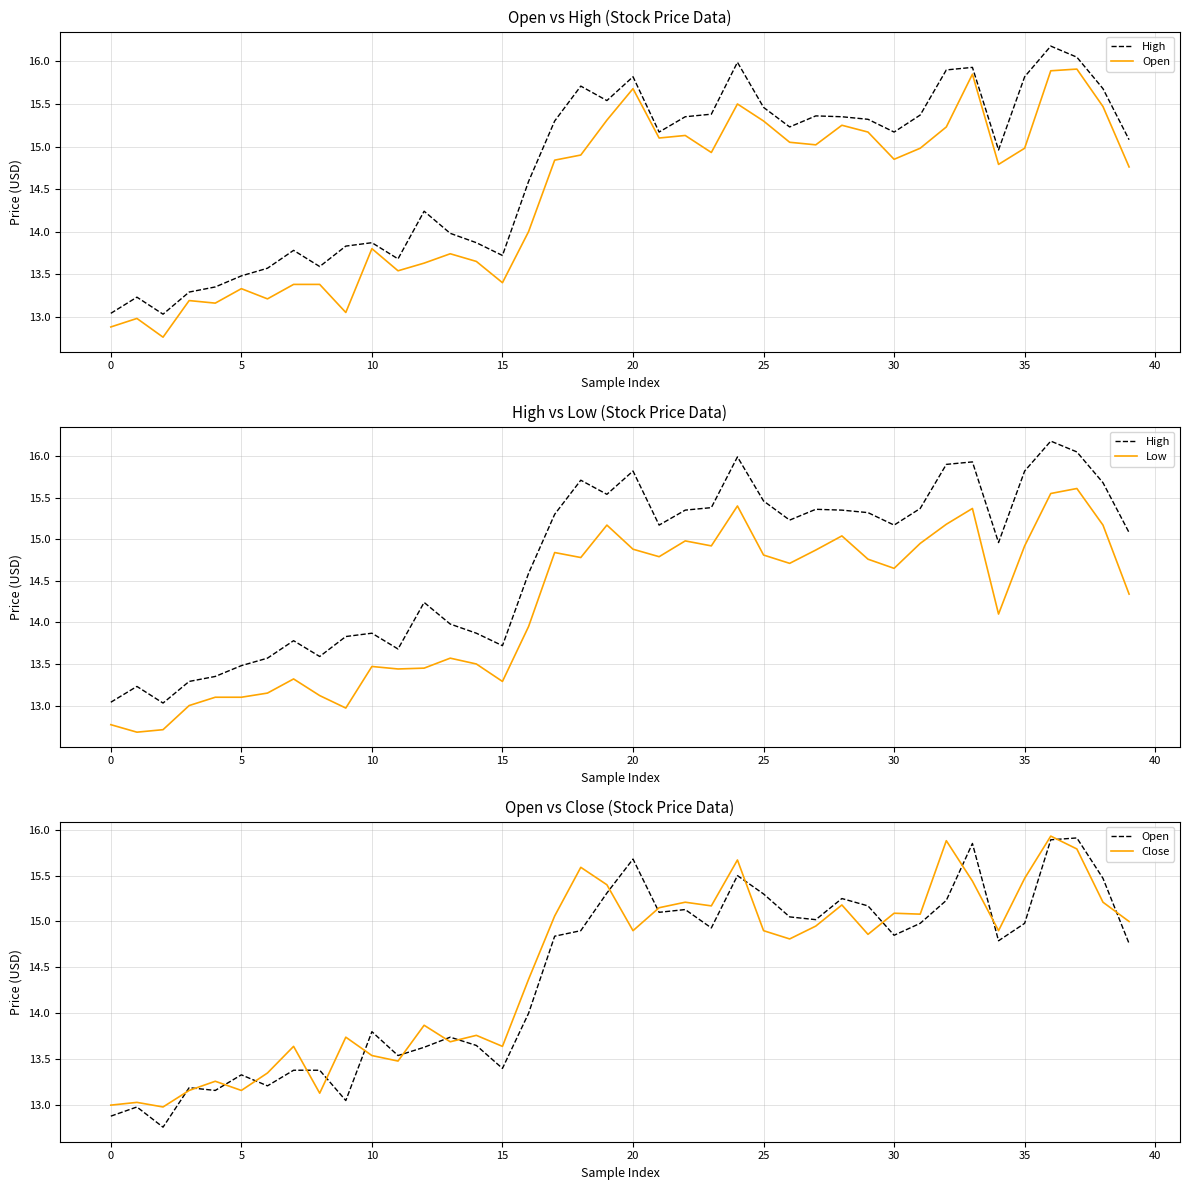

True or false: Close and High intersect in this chart.

False